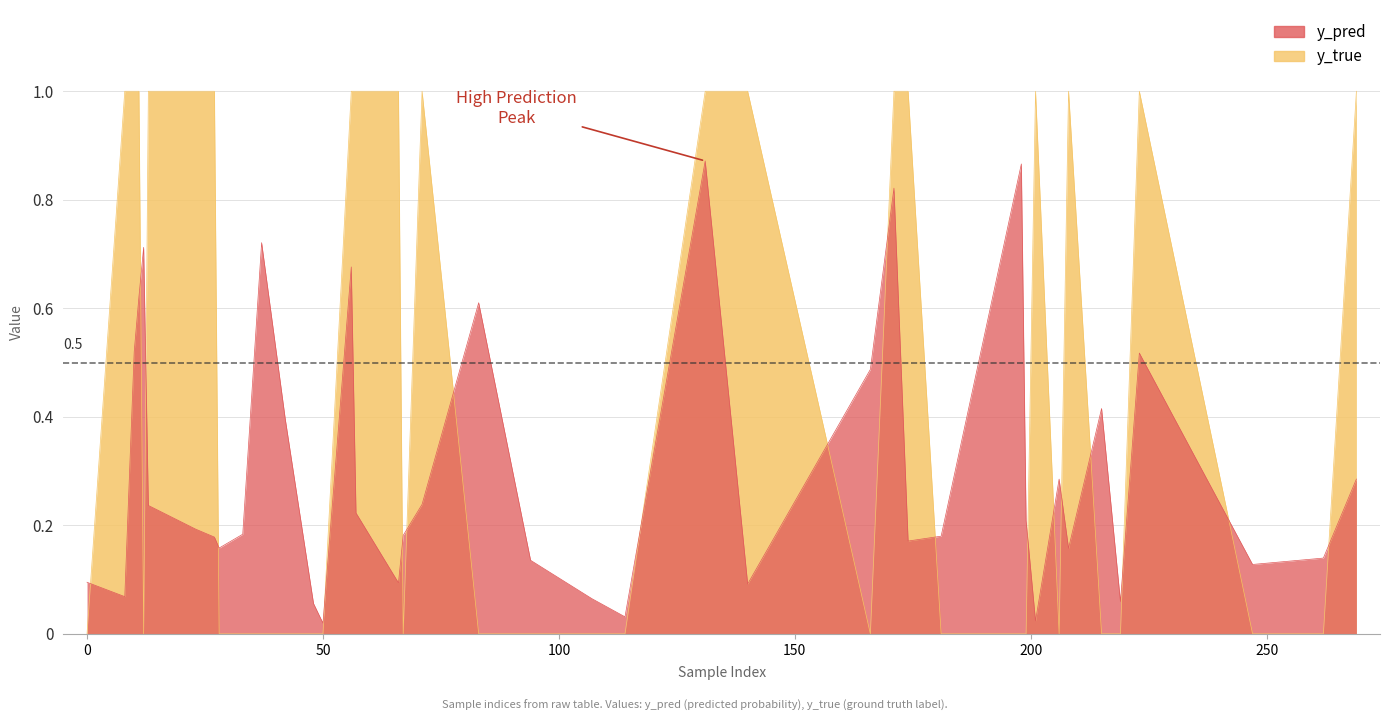

The y_pred series shows 0.2 at 13. True or false?

True